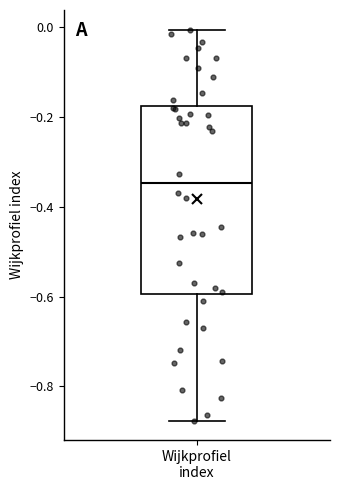

Where does the lower whisker of the box for Wijkprofiel index end on the y-axis? The values are not printed on the chart, so give them approximately, as read against the axis.

-0.88